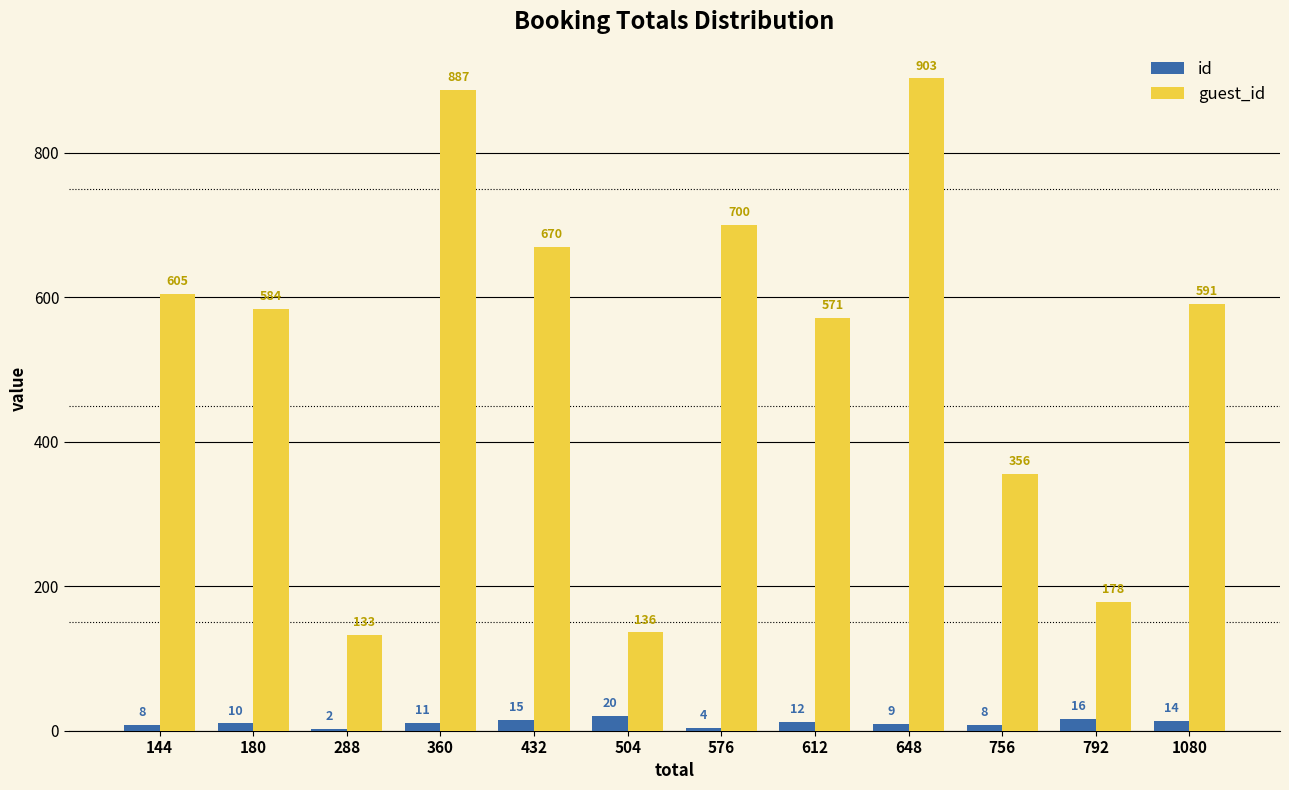

What are all the series names shown in the legend?

id, guest_id